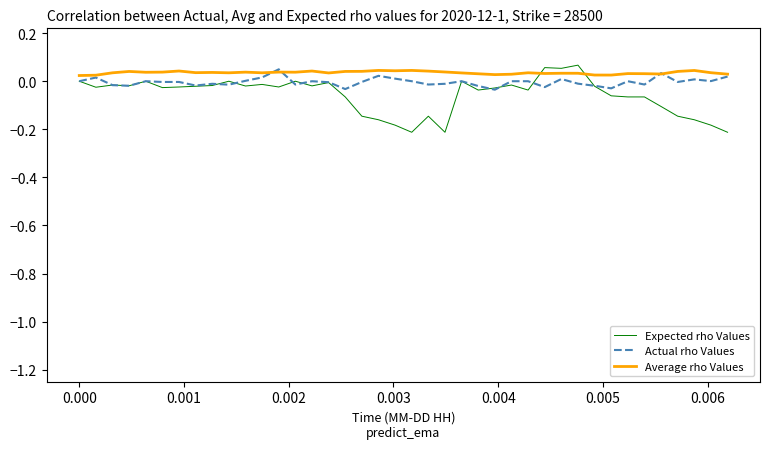

True or false: Actual rho Values and Expected rho Values cross at least once.

True